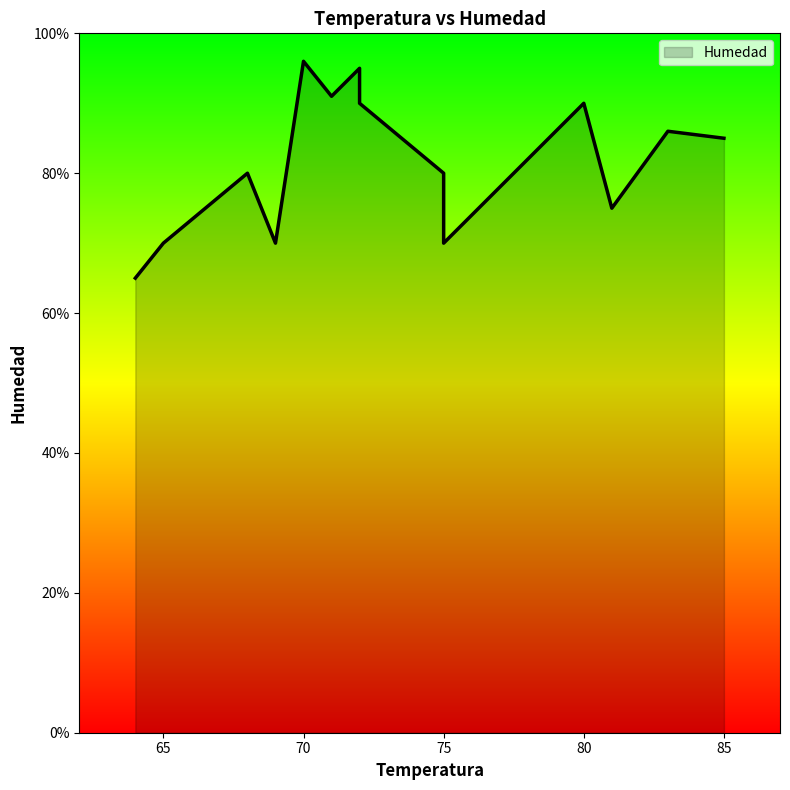

Count the number of values greater than 85.

6